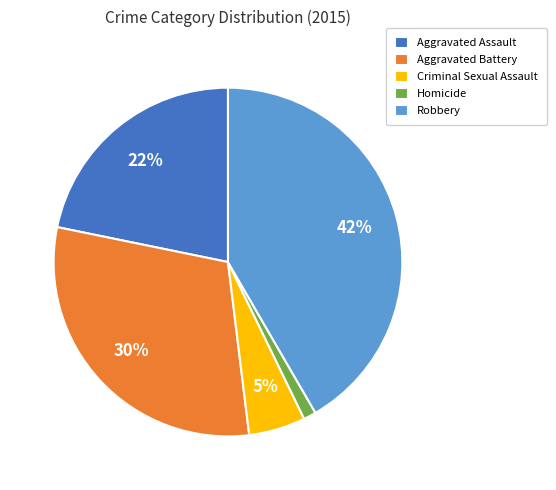

Is the sum of Homicide and Criminal Sexual Assault greater than half?

No